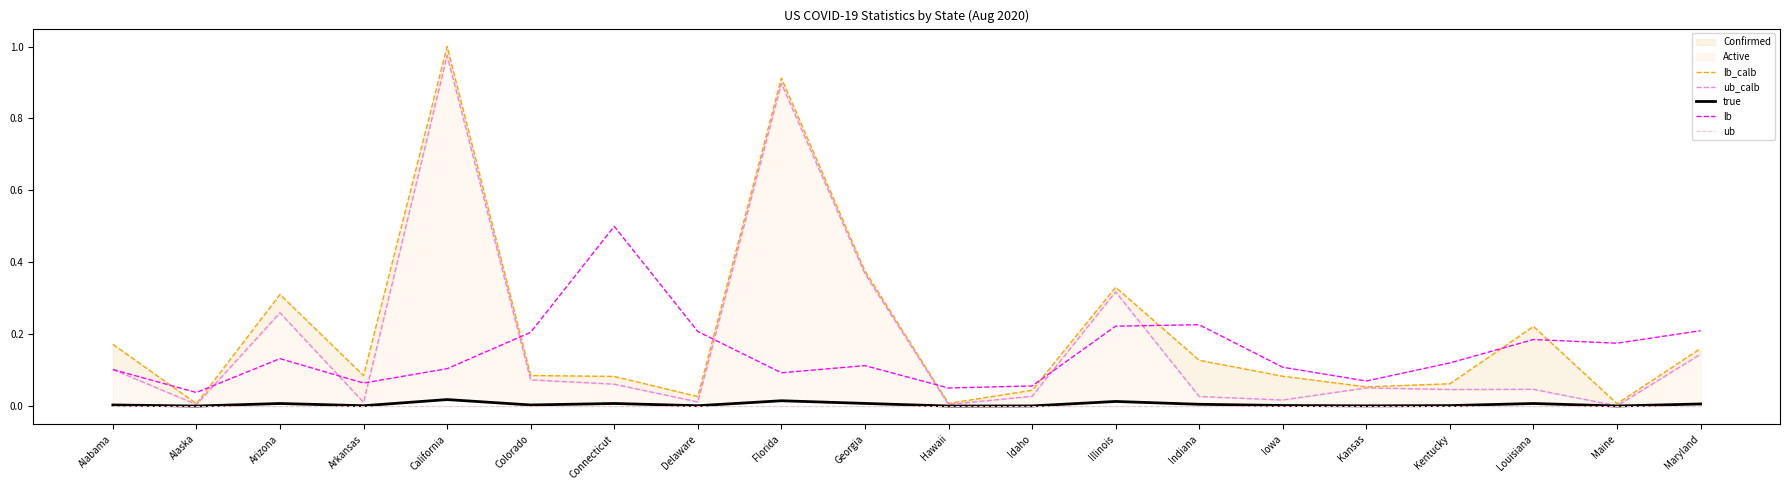

What is the label of the 15th point from the right?

Colorado